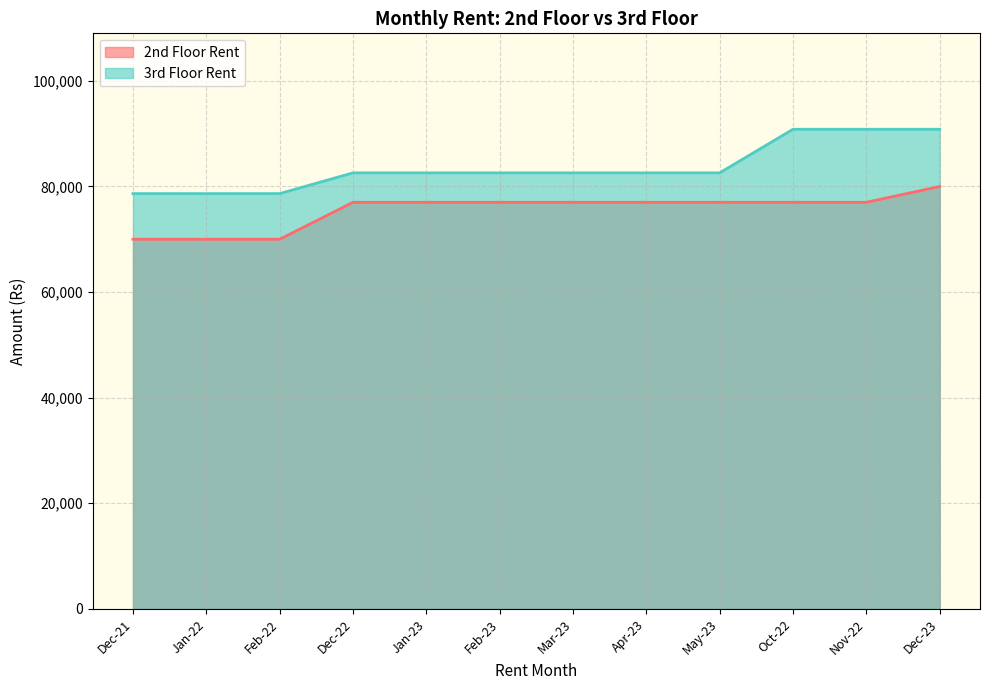

What is the average value of the 3rd Floor Rent series?

83662